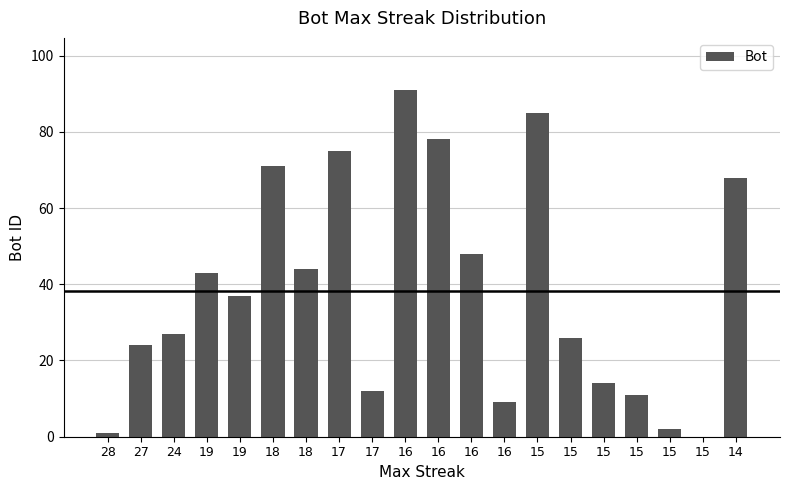

Reading left to right, what are all the values shown in this chart?

1	24	27	43	37	71	44	75	12	91	78	48	9	85	26	14	11	2	0	68